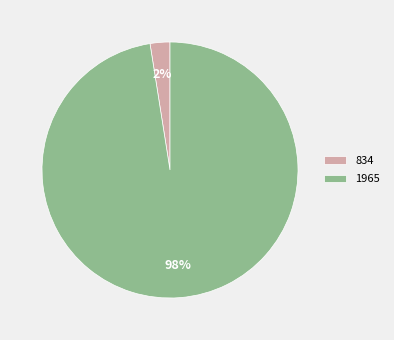

True or false: 1965 accounts for 88% of the total.

False